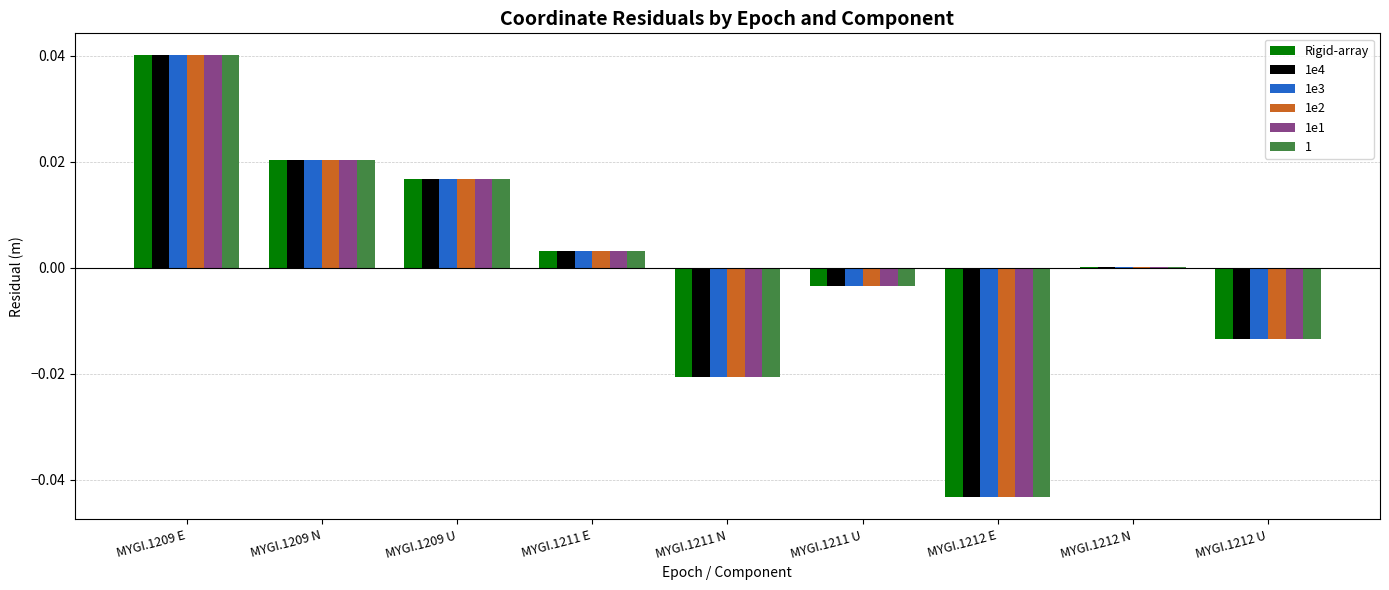

Which category has the highest value in the 1e2 series?

MYGI.1209 E